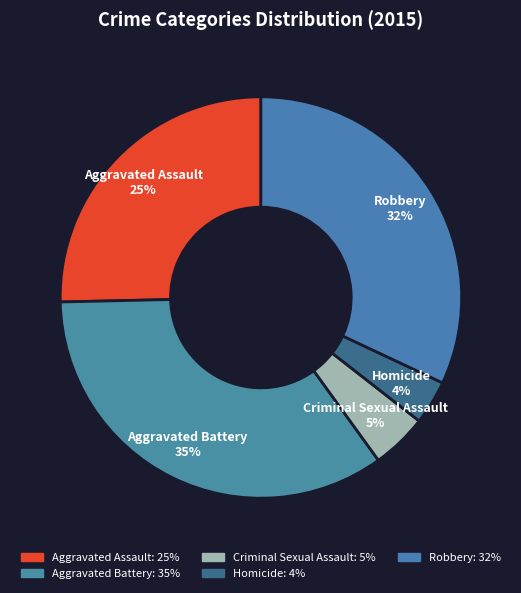

Which slice is the largest?

Aggravated Battery